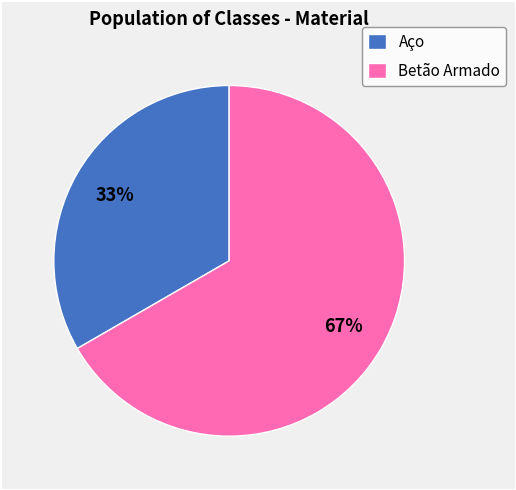

To the nearest percent, what is the combined percentage of Aço and Betão Armado?

100%